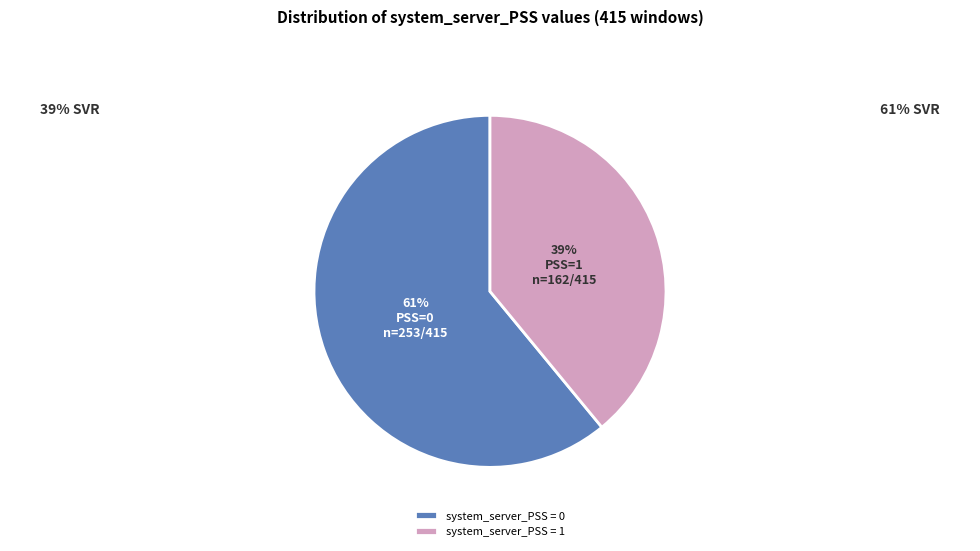

Which slice represents more than half of the pie?

system_server_PSS = 0